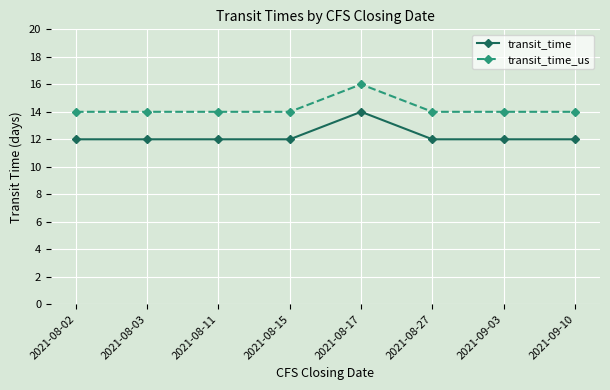

What is the sum of all transit_time_us values?

114